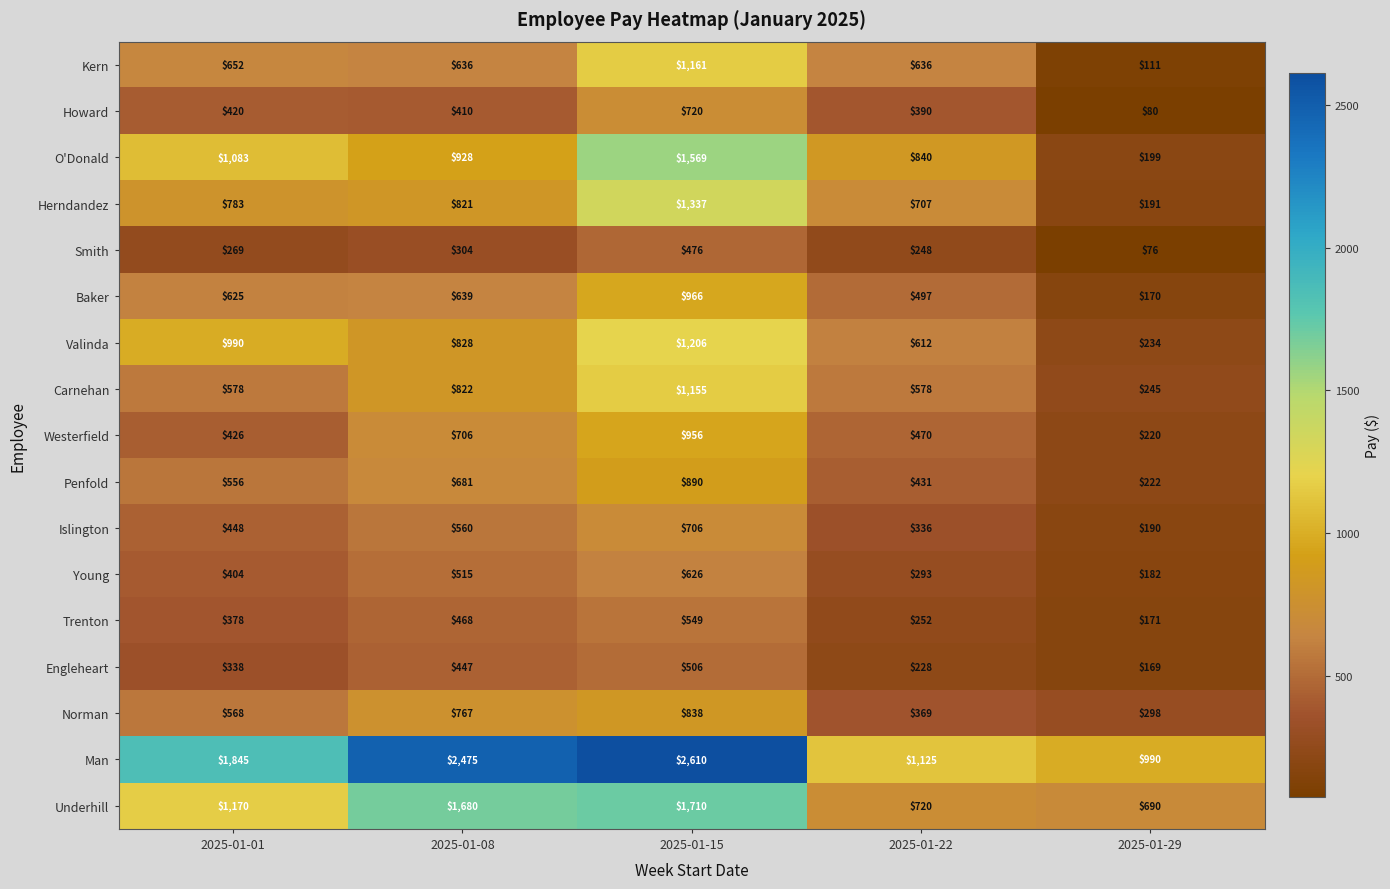

At 2025-01-29, list the series in order from smallest to largest.

Smith, Howard, Kern, Engleheart, Baker, Trenton, Young, Islington, Herndandez, O'Donald, Westerfield, Penfold, Valinda, Carnehan, Norman, Underhill, Man